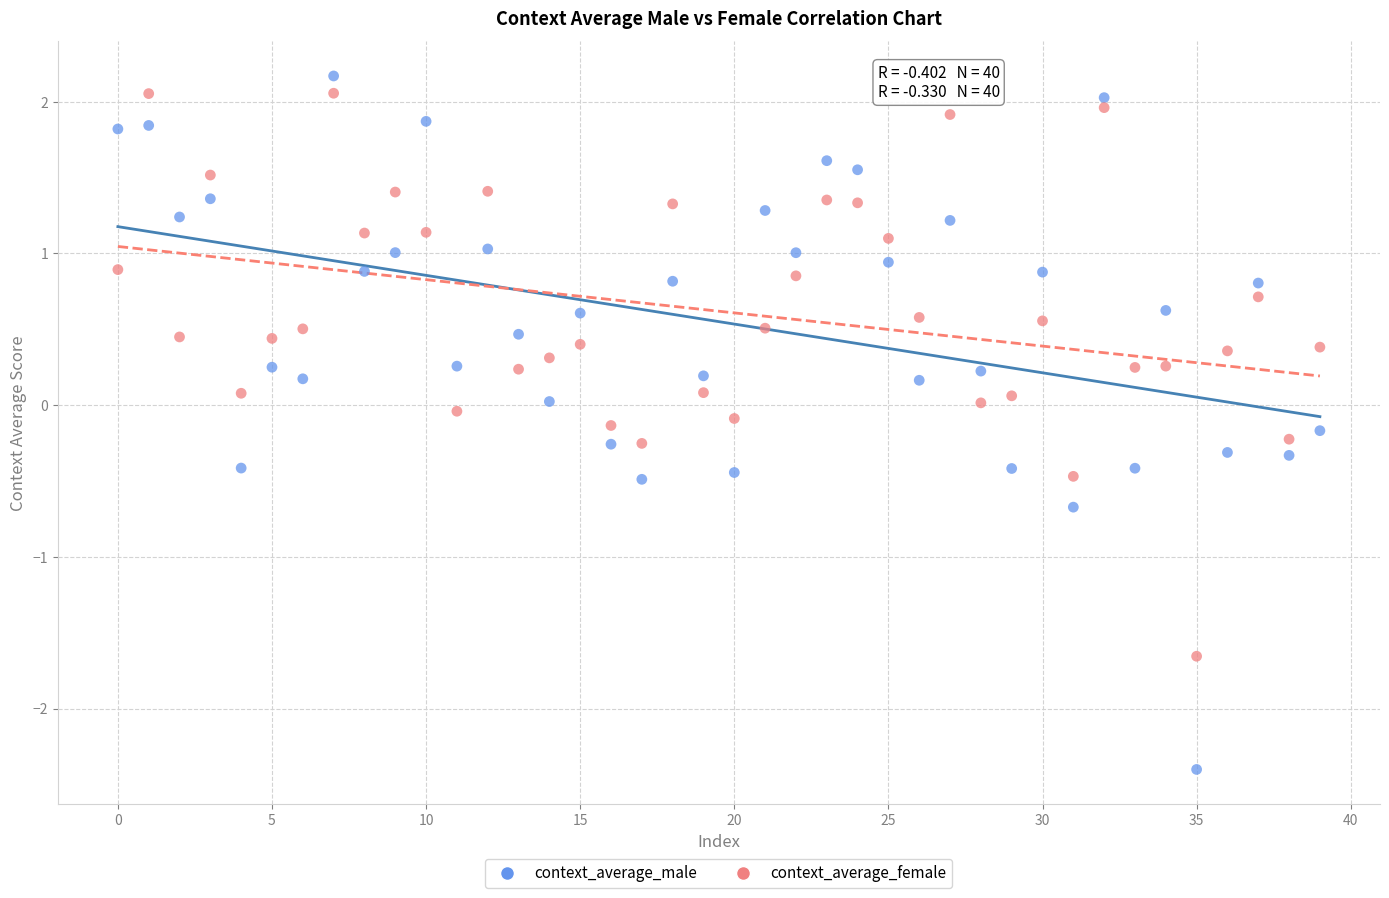

Across all data points, what is the range of Y values (max minus min)?

4.6